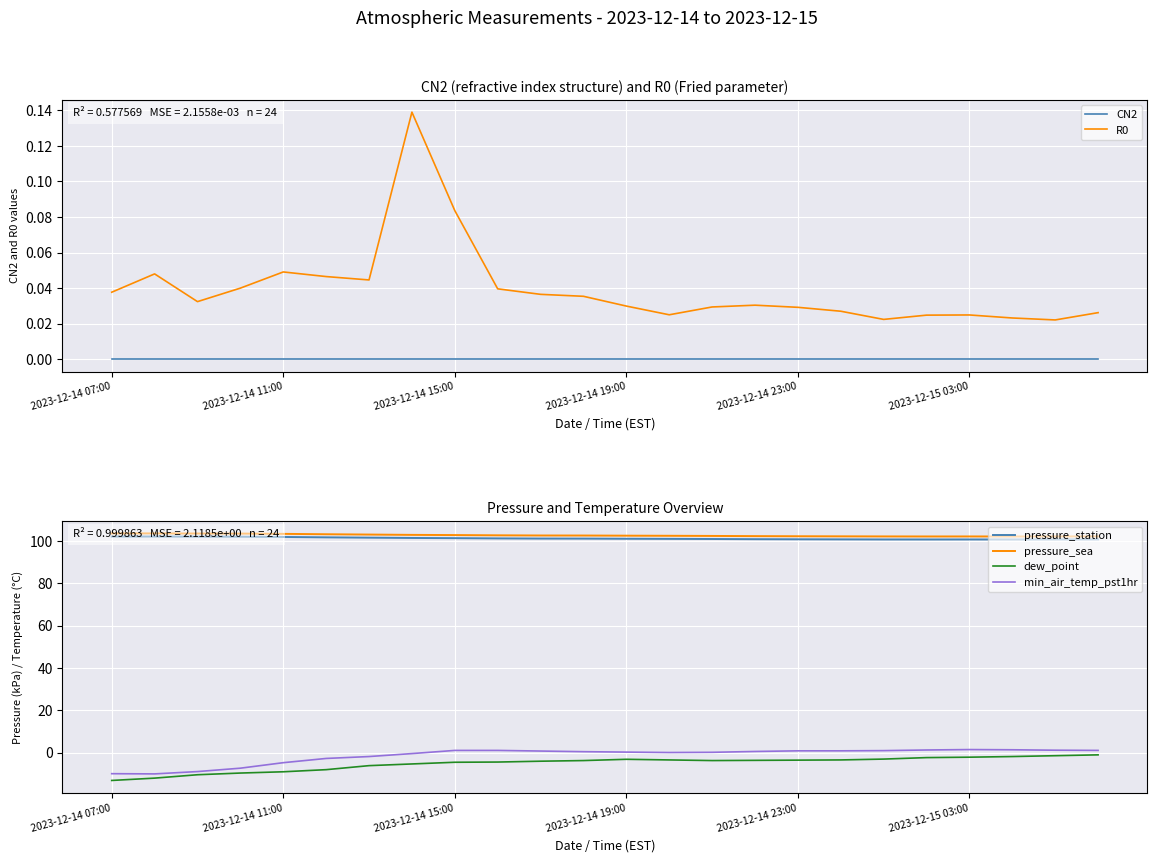

The value of R0 at 2023-12-15 03:00 is 0.1. True or false?

False